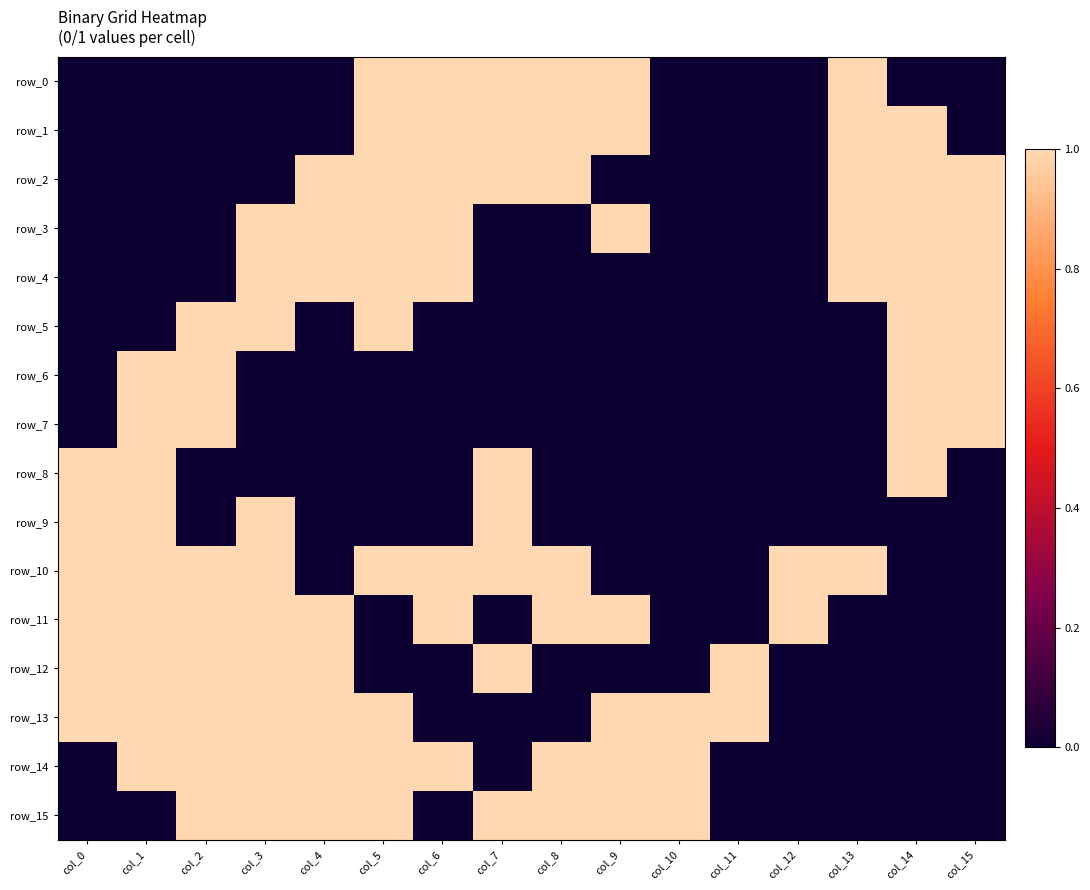

At which label is row_11 closest to 0?

col_5